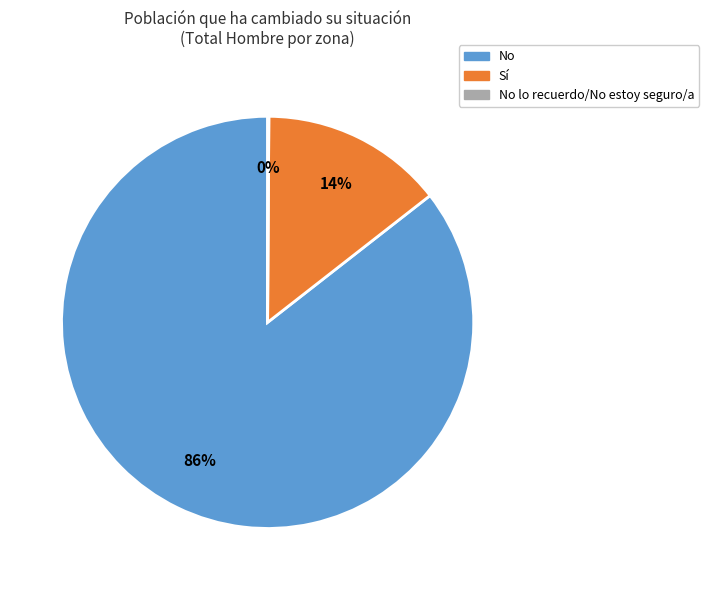

To the nearest percent, what percentage of the pie is No?

86%